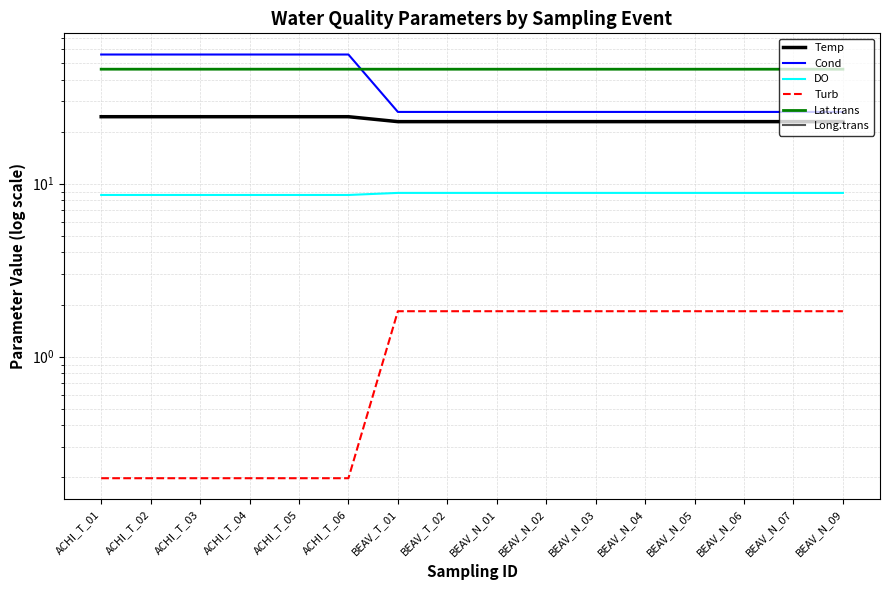

At which category does the chart reach its peak across all series?

ACHI_T_01